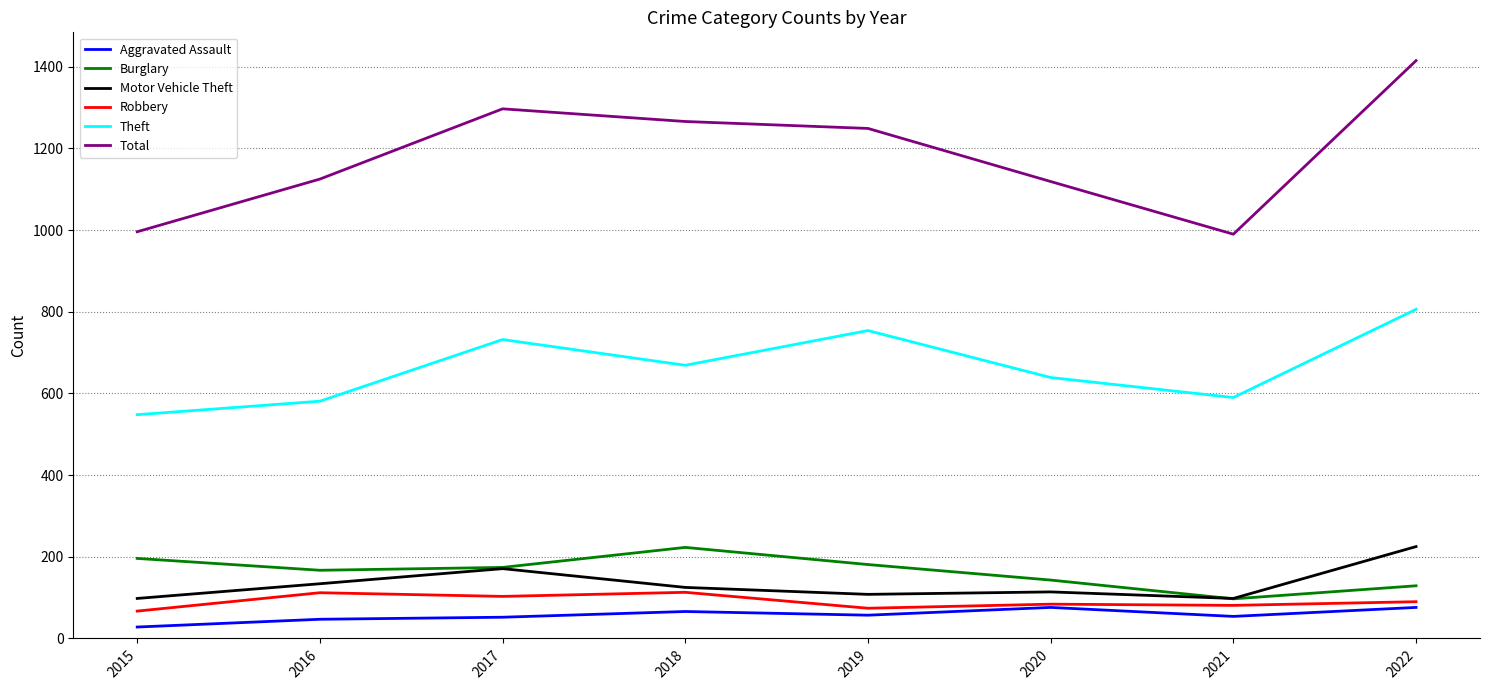

Which category has the lowest value across all series?

2015